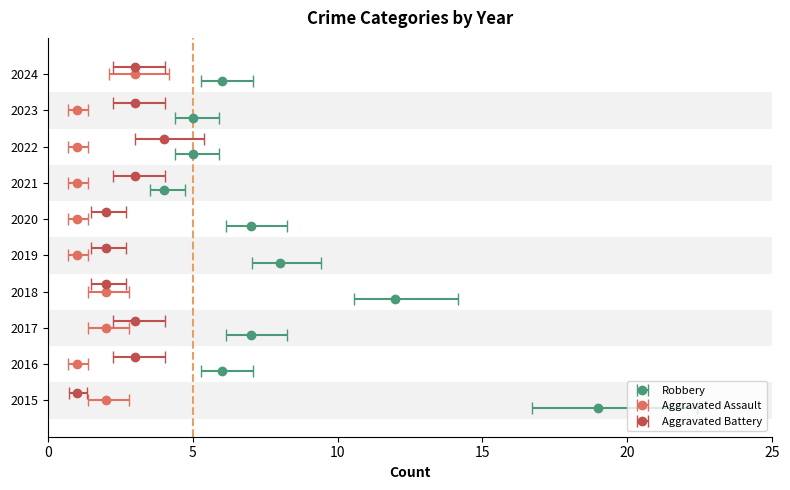

Is the value of Aggravated Battery at 2020 greater than the value of Robbery at 2023?

No